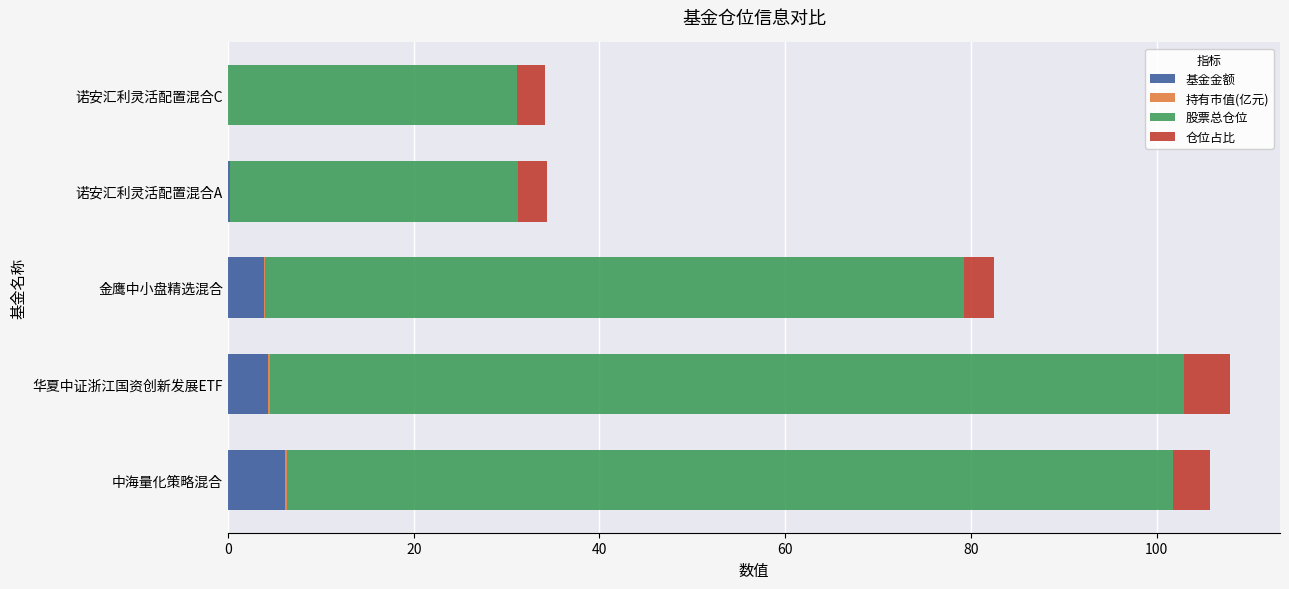

The 基金金额 series shows 6.1 at 中海量化策略混合. True or false?

True